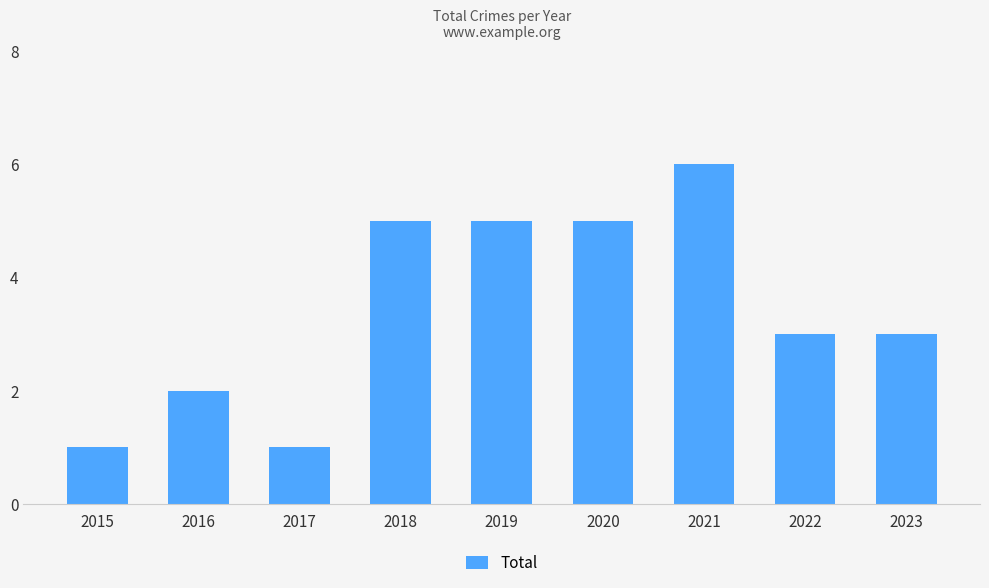

What is the difference between the maximum and minimum values?

5